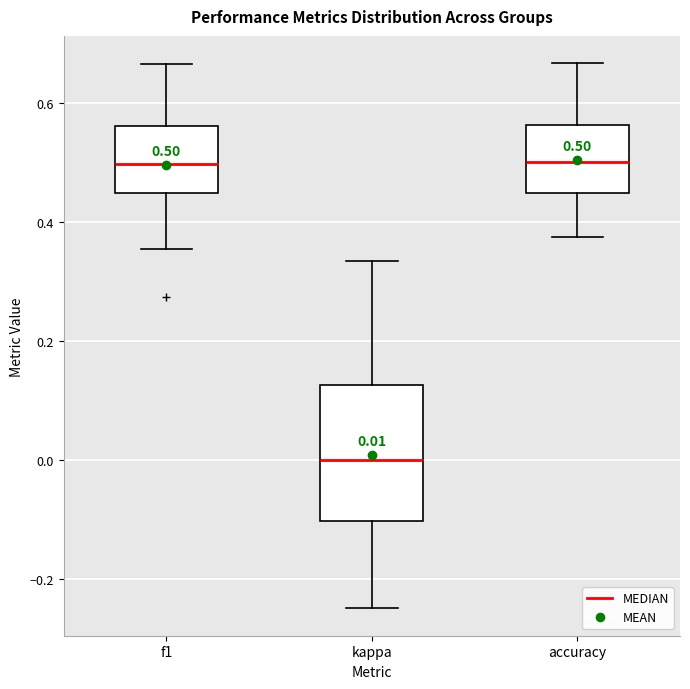

Comparing the boxes themselves (not the whiskers), which one is the tallest?

kappa